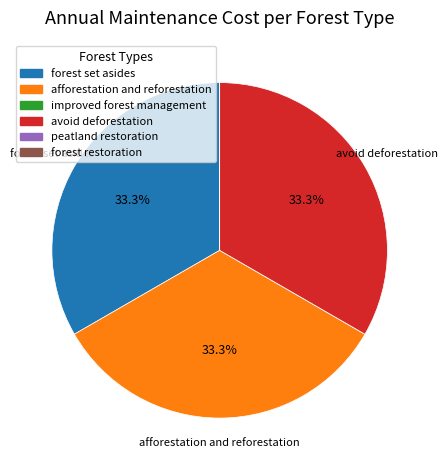

Approximately how many times larger is the value at afforestation and reforestation compared to forest set asides?

1.0